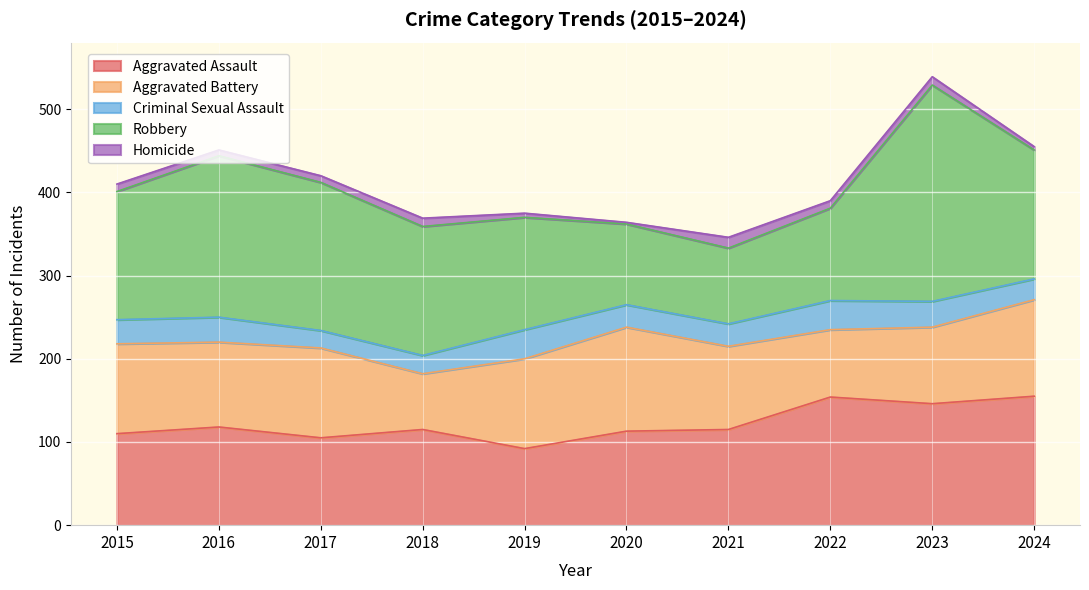

True or false: Aggravated Battery and Homicide intersect in this chart.

False